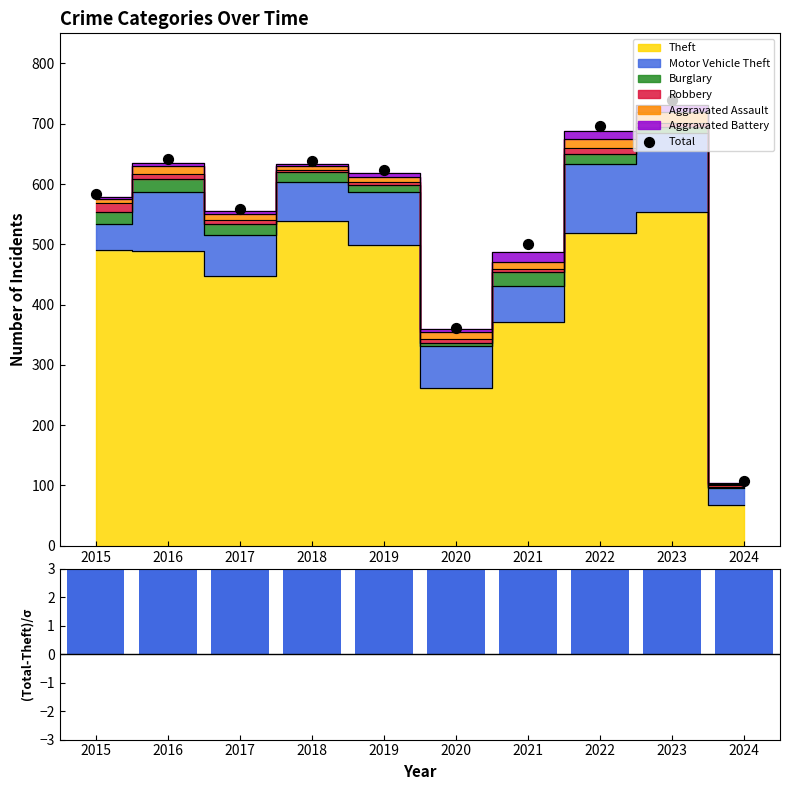

Which series reaches the minimum Y coordinate?

(Total-Theft)/σ